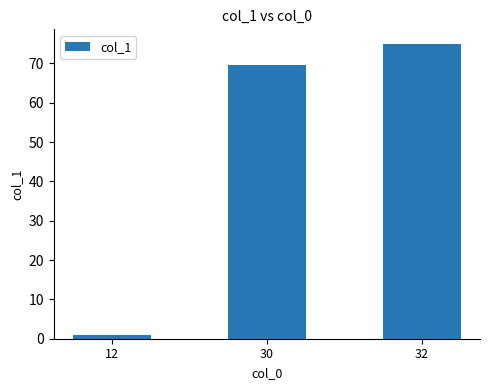

Between 12 and 30, which is larger?

30